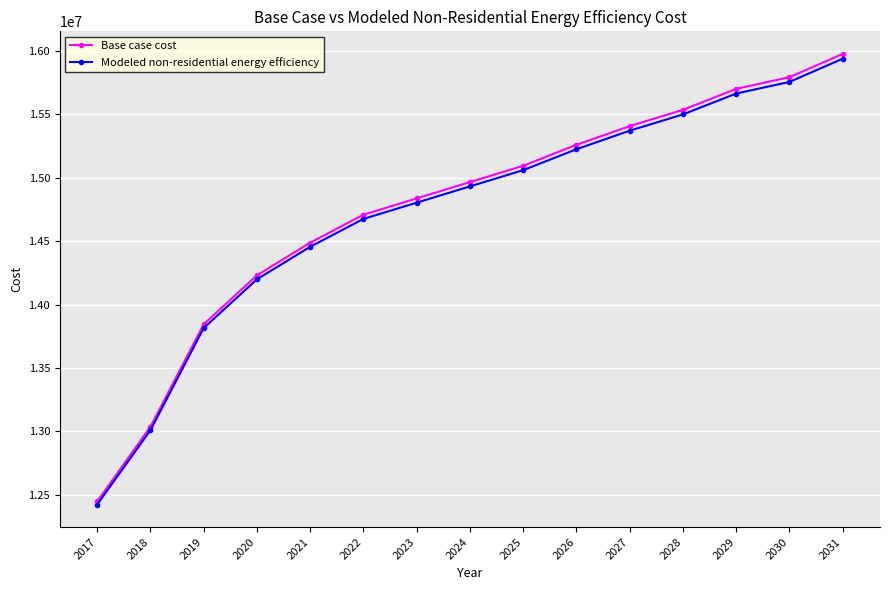

What are all the series names shown in the legend?

Base case cost, Modeled non-residential energy efficiency